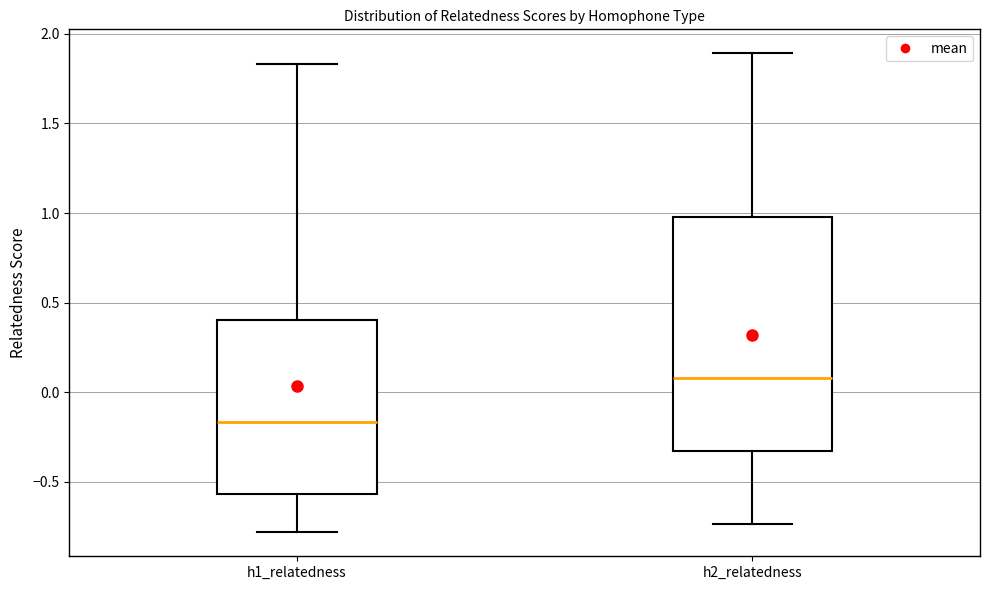

Which box's median line is the highest?

h2_relatedness